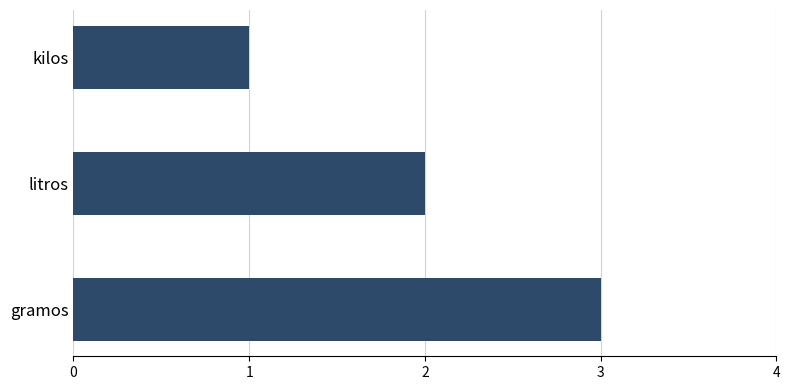

Is it true that the value at litros is 2?

True